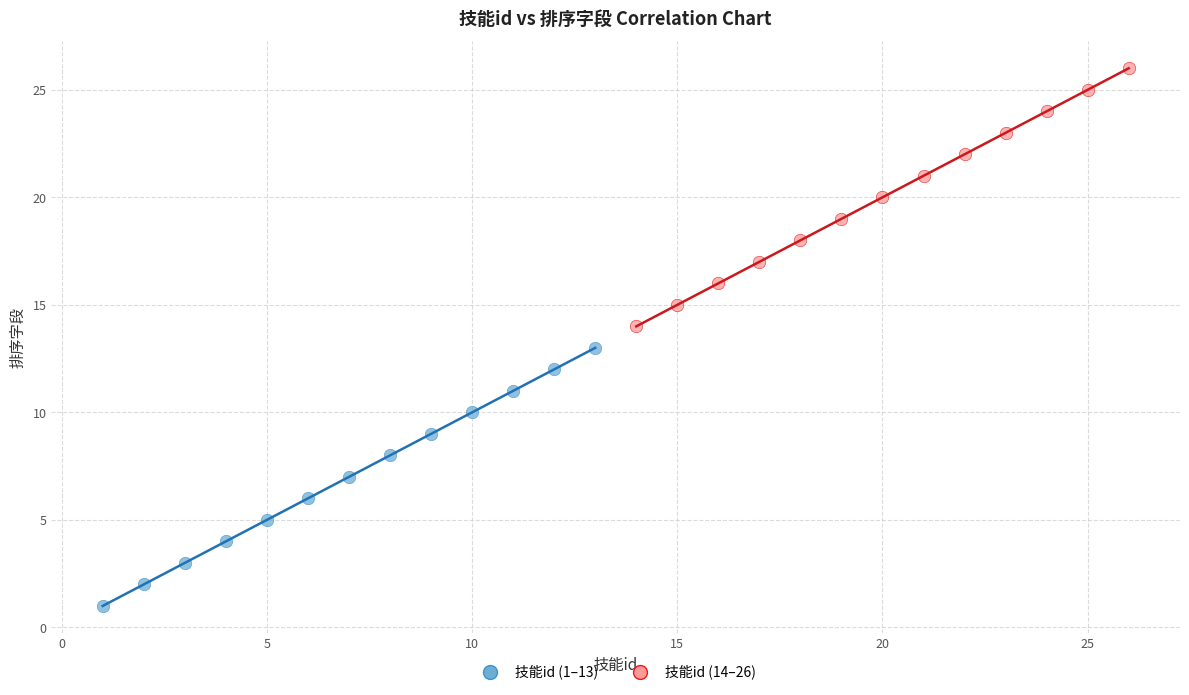

Which series contains the highest Y value?

技能id (14–26)